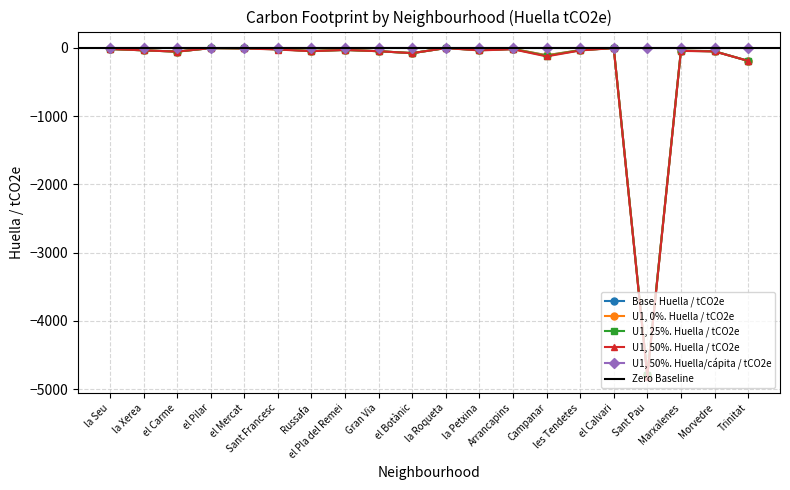

In U1, 0%. Huella / tCO2e, how many points are lower than both neighbors (excluding endpoints)?

6